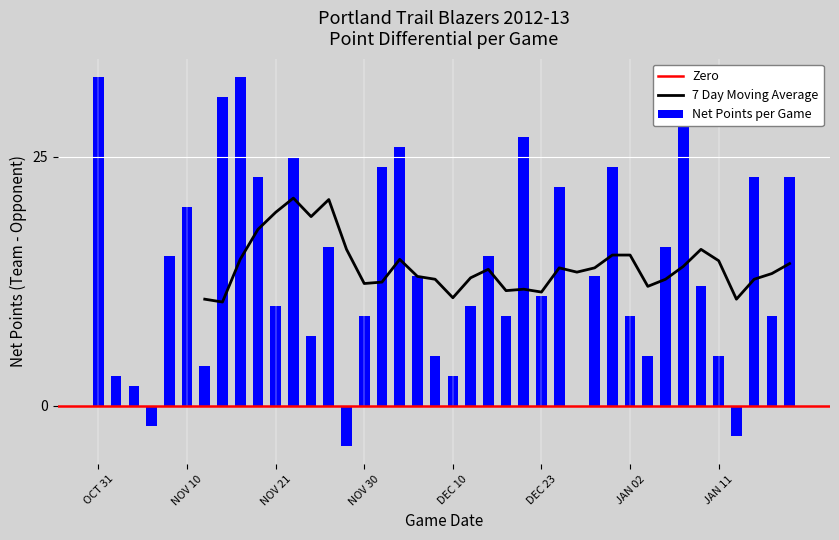

What is the lowest value of the 7 Day Moving Average series?

10.4